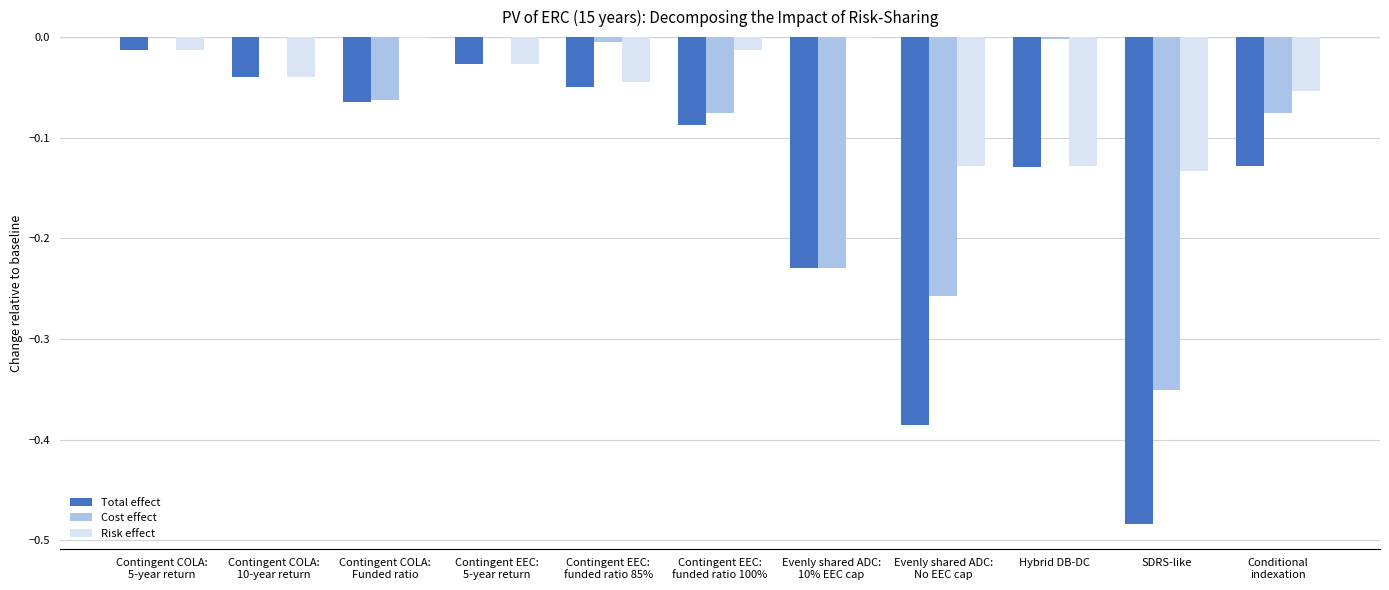

Which series has the largest total across all categories?

Risk effect